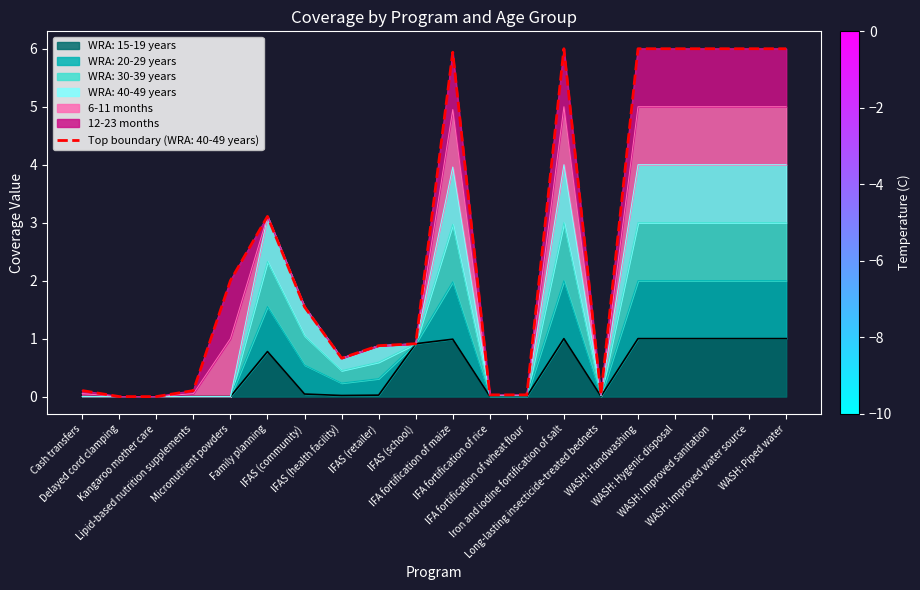

True or false: WRA: 20-29 years has more than 1 interior local peaks.

True